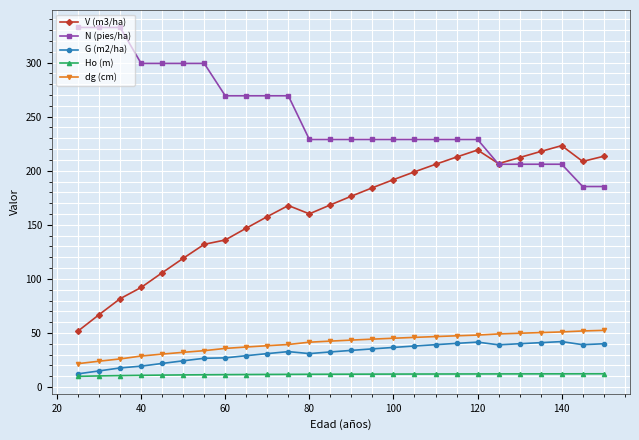

True or false: dg (cm) and N (pies/ha) cross at least once.

False